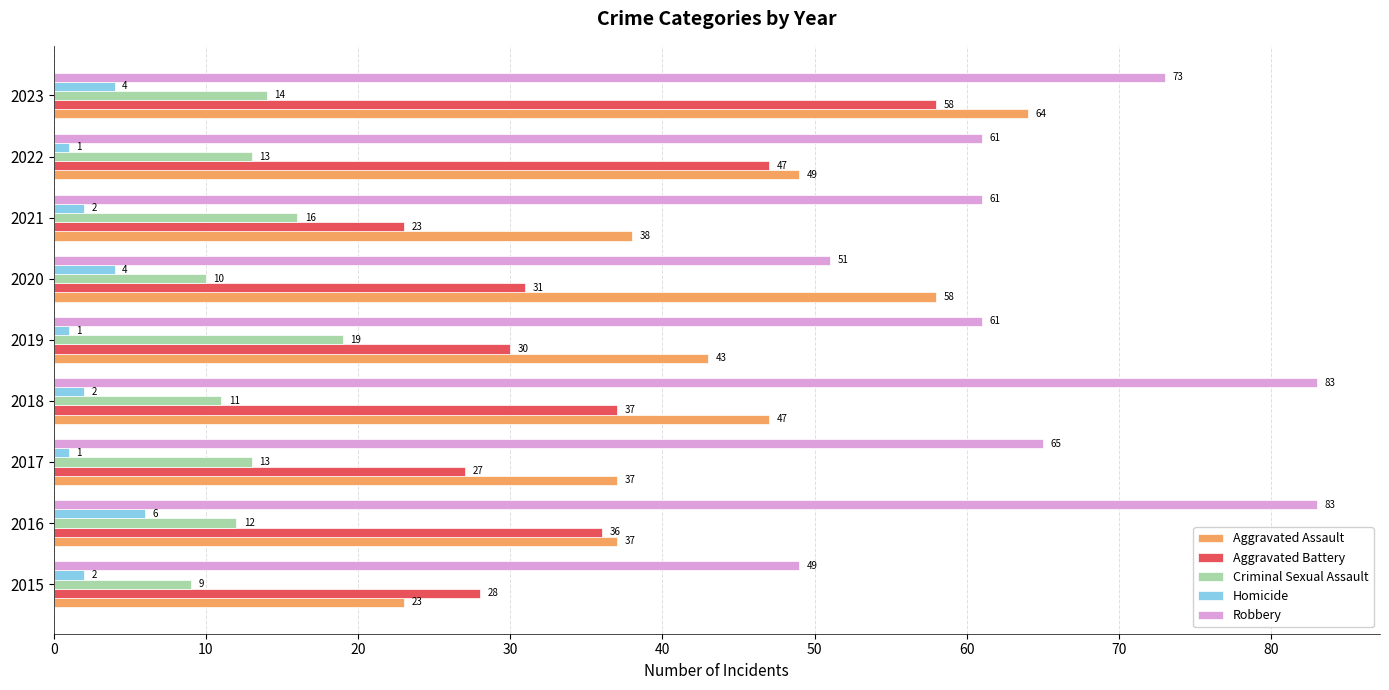

What is the maximum value for Criminal Sexual Assault?

19